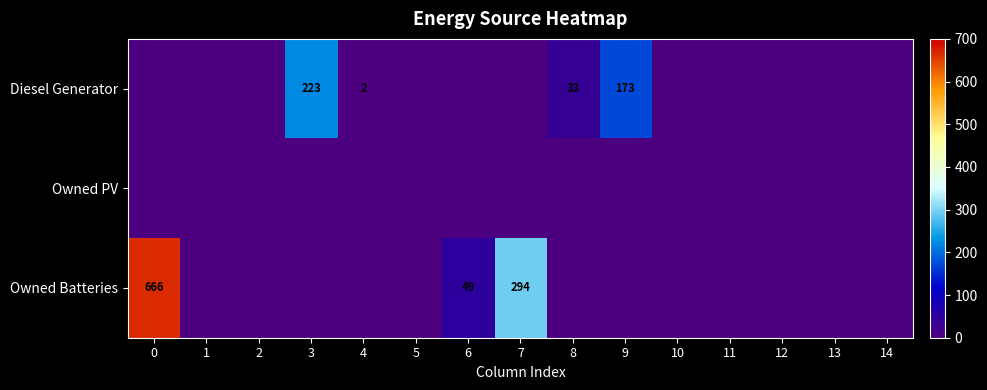

The value of Diesel Generator at 9 is 173. True or false?

True